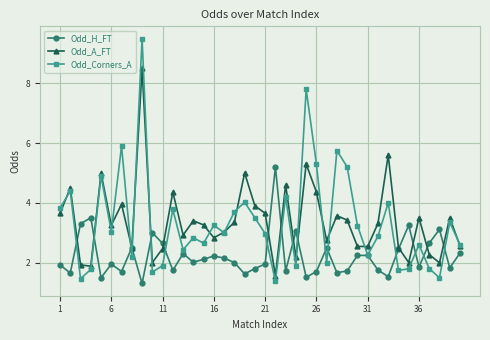

What is the difference between the maximum and minimum values in the Odd_H_FT series?

3.9